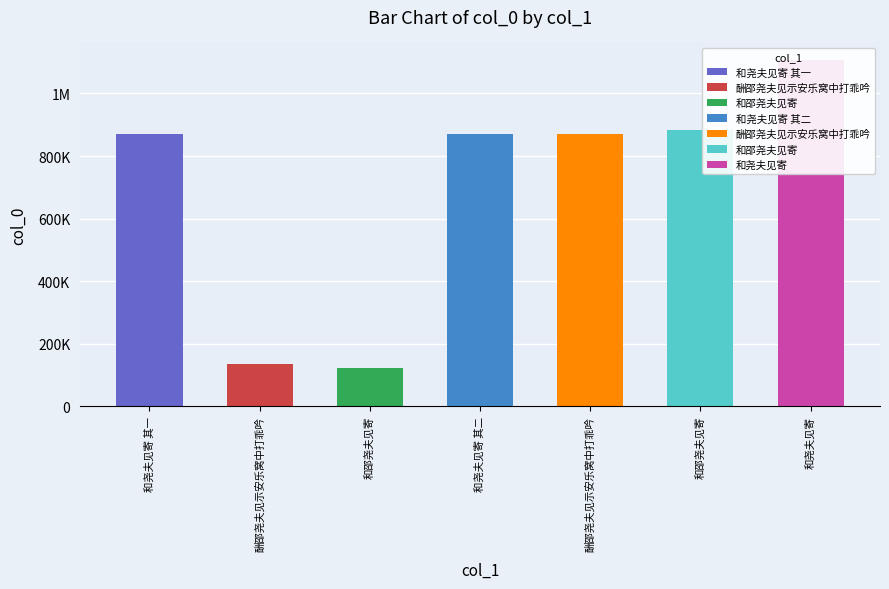

What is the change in value from 和尧夫见寄 其一 to 酬邵尧夫见示安乐窝中打乖吟?

-735786